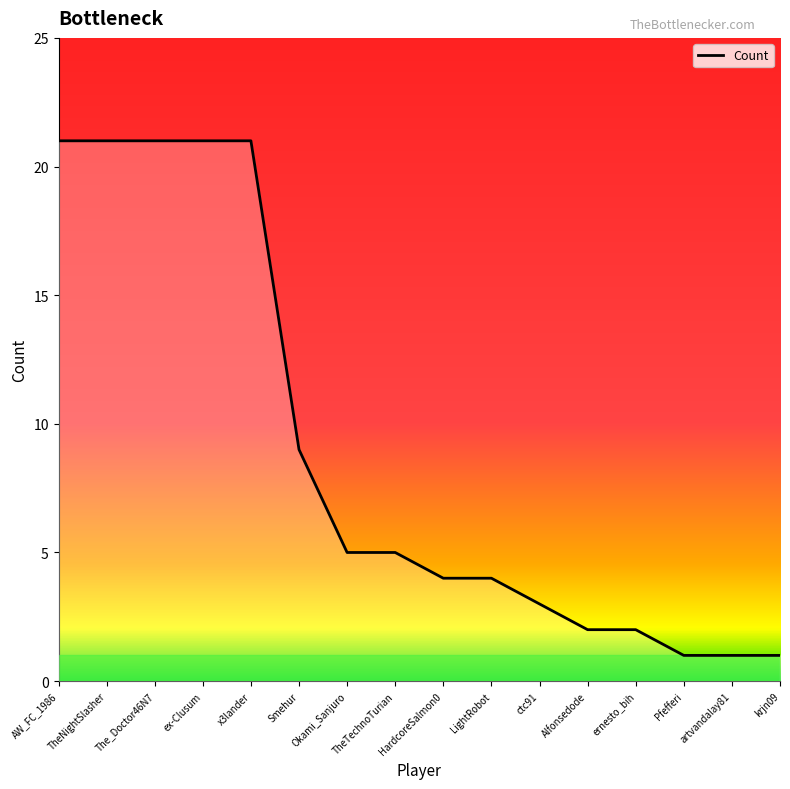

What is the maximum value shown in the chart?

21